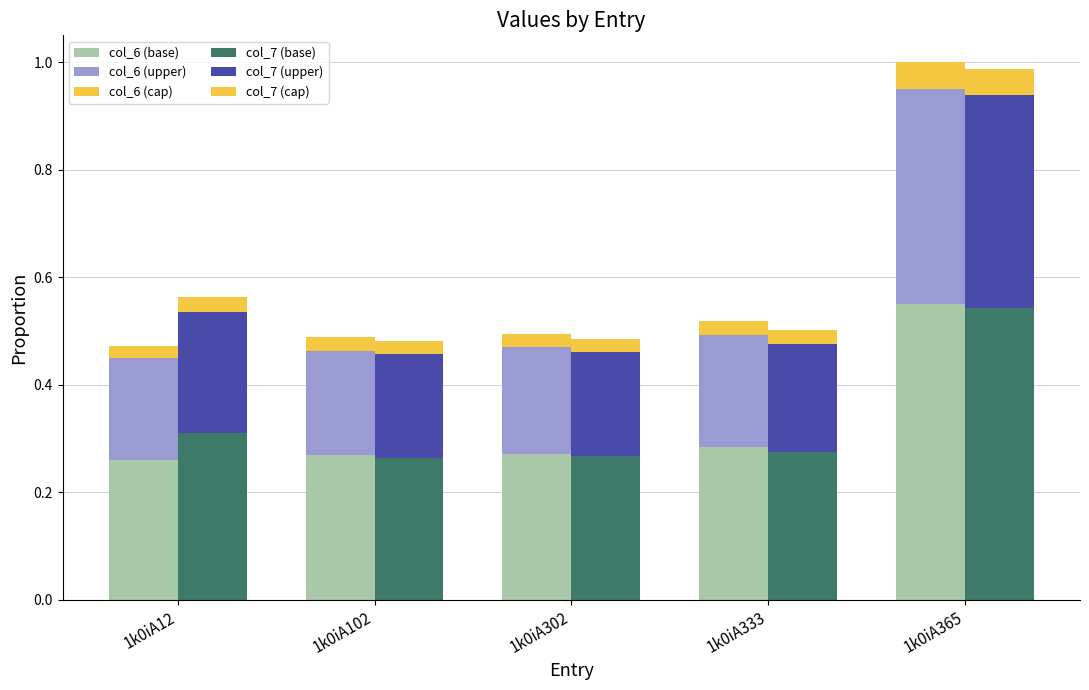

Between 1k0iA12 and 1k0iA302, which is larger?

1k0iA302